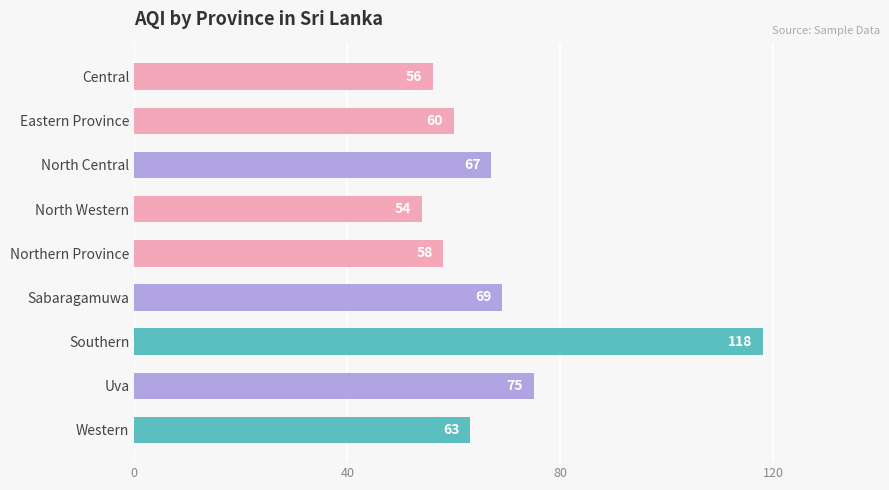

Count the number of categories in the chart.

9